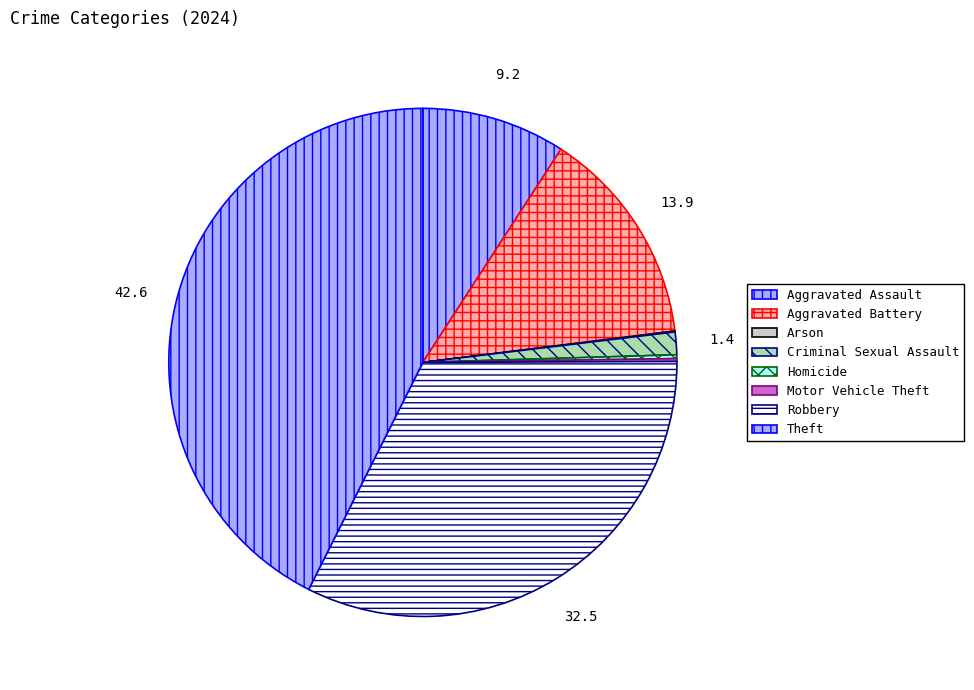

Count the number of slices in the pie.

8